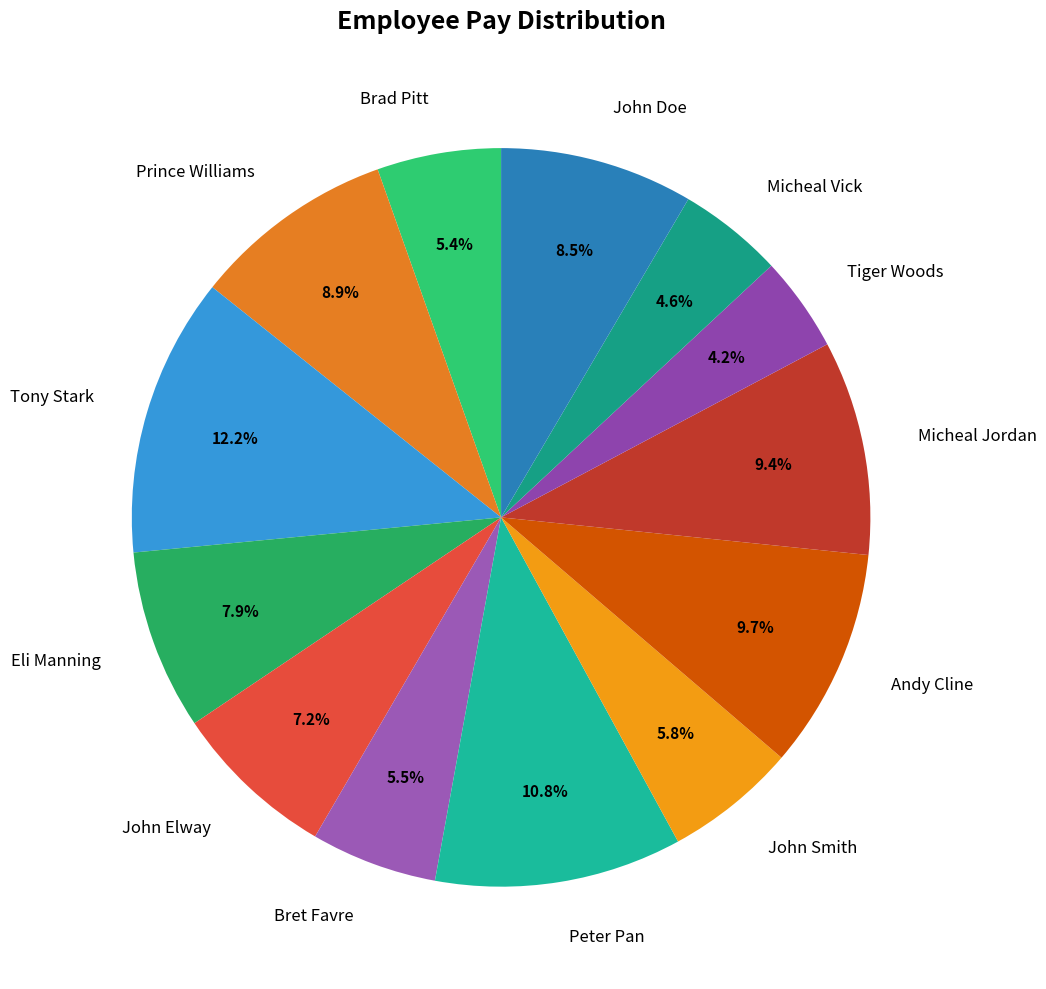

What is the ratio of the value at Tiger Woods to the value at Eli Manning?

0.5